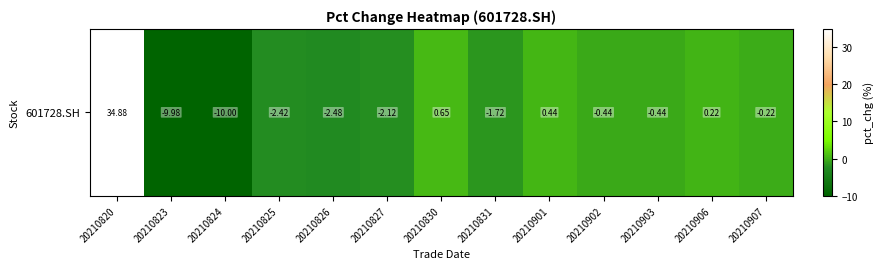

Reading right to left, transcribe all the data shown in this chart.

20210907=-0.2	20210906=0.2	20210903=-0.4	20210902=-0.4	20210901=0.4	20210831=-1.7	20210830=0.7	20210827=-2.1	20210826=-2.5	20210825=-2.4	20210824=-10.0	20210823=-10.0	20210820=34.9